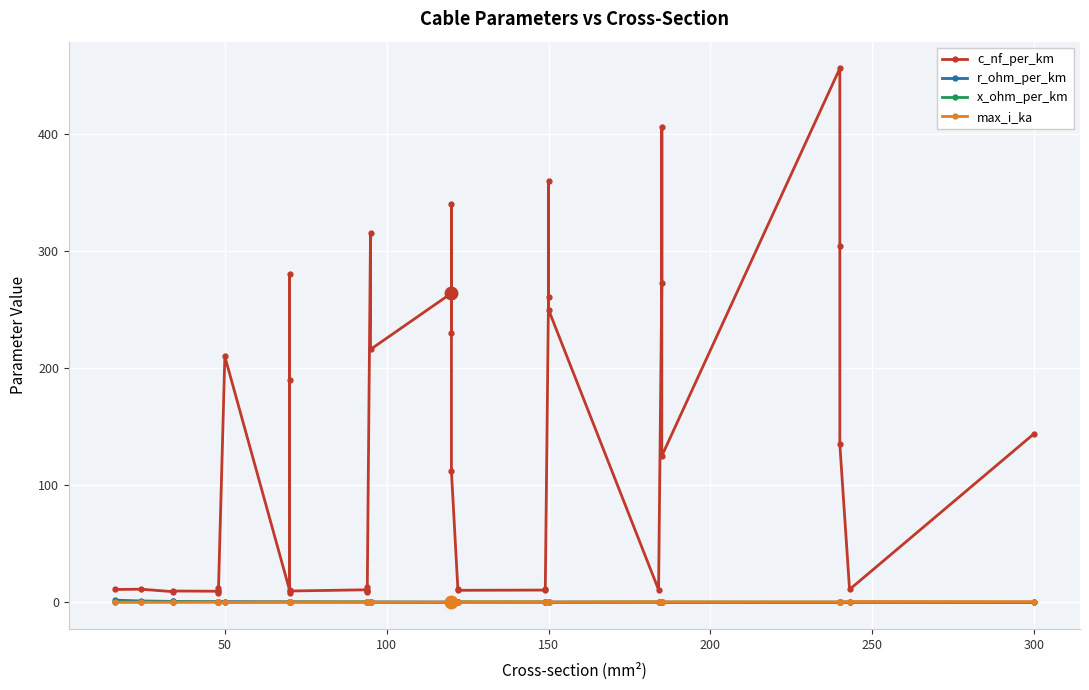

How many interior local peaks does the max_i_ka series have?

6